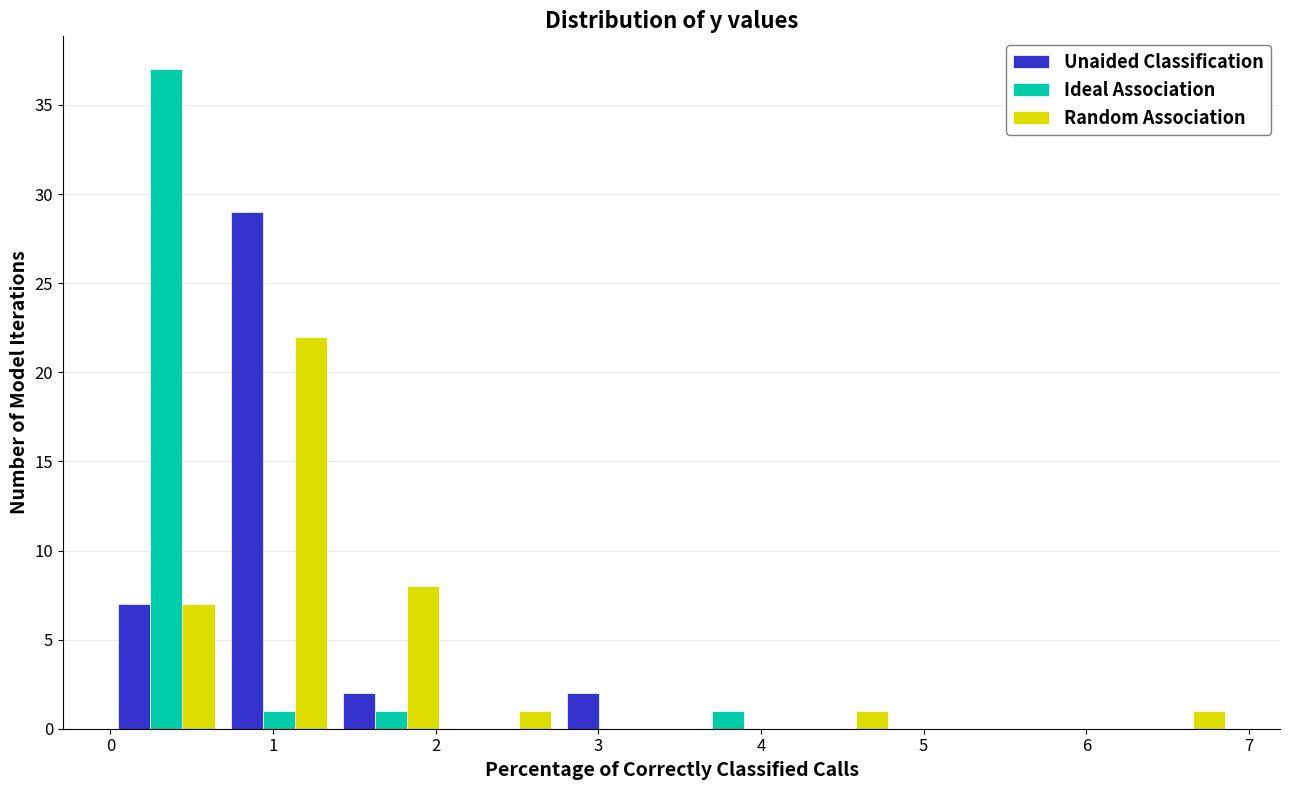

Reading left to right, transcribe this chart: for each range on the x-axis, give the height of each series' bar. Neither the bar edges nor the heights are printed on the chart, so give them approximately, as read against the axes.

0.00 to 0.69: Unaided Classification=7	Ideal Association=37	Random Association=7
0.69 to 1.38: Unaided Classification=29	Ideal Association=1	Random Association=22
1.38 to 2.07: Unaided Classification=2	Ideal Association=1	Random Association=8
2.07 to 2.76: Unaided Classification=0	Ideal Association=0	Random Association=1
2.76 to 3.45: Unaided Classification=2	Ideal Association=0	Random Association=0
3.45 to 4.14: Unaided Classification=0	Ideal Association=1	Random Association=0
4.14 to 4.83: Unaided Classification=0	Ideal Association=0	Random Association=1
4.83 to 5.52: Unaided Classification=0	Ideal Association=0	Random Association=0
5.52 to 6.21: Unaided Classification=0	Ideal Association=0	Random Association=0
6.21 to 6.90: Unaided Classification=0	Ideal Association=0	Random Association=1